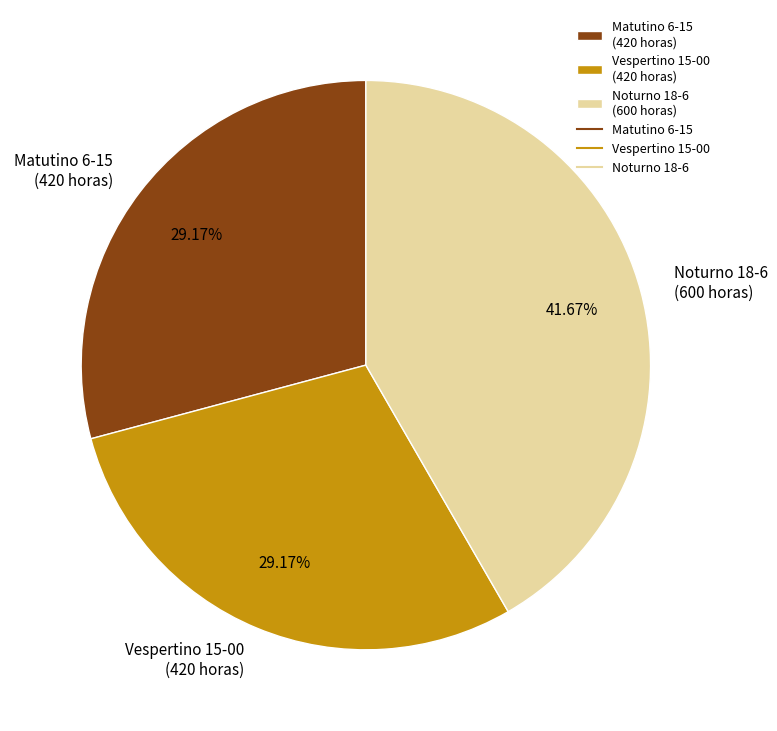

Combined, do Vespertino 15-00 (420 horas) and Noturno 18-6 (600 horas) account for over 50%?

Yes